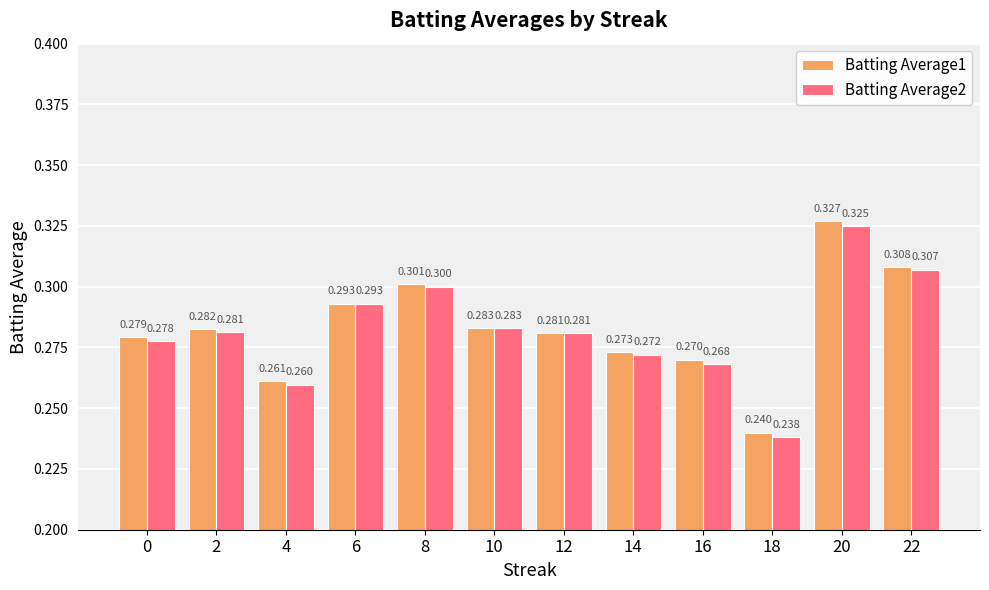

Is the value of Batting Average2 at 0 greater than the value of Batting Average1 at 6?

No